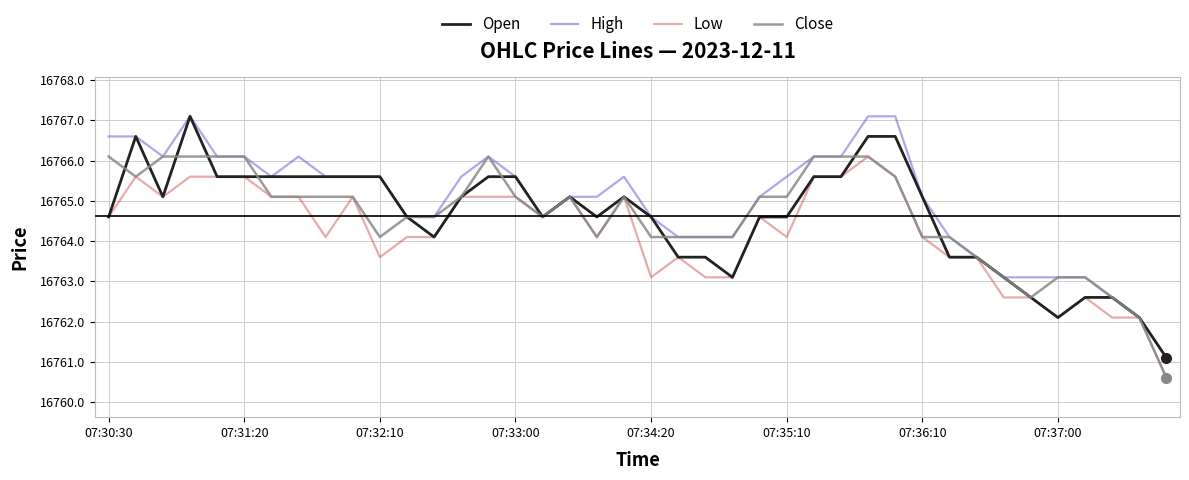

Which series has the largest total across all categories?

High